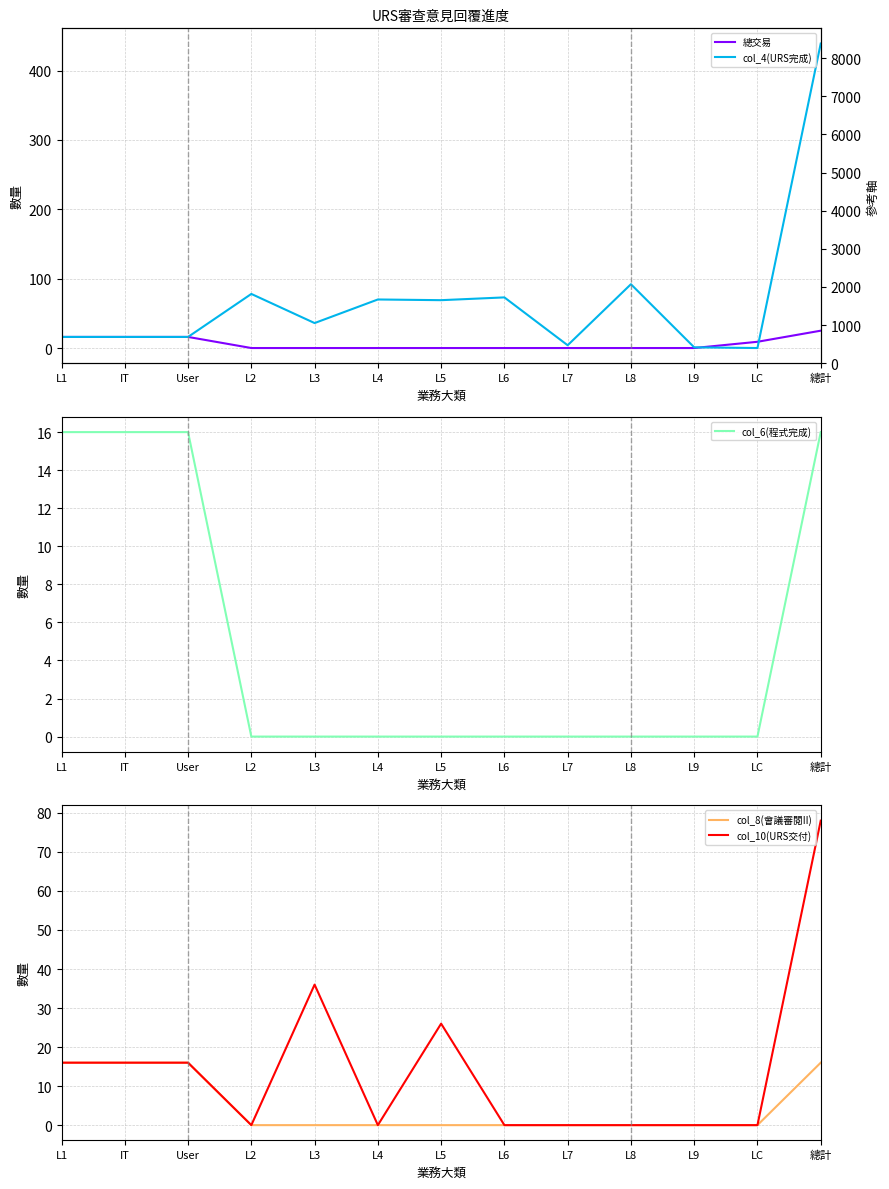

Which series has the largest range (max minus min)?

col_4(URS完成)